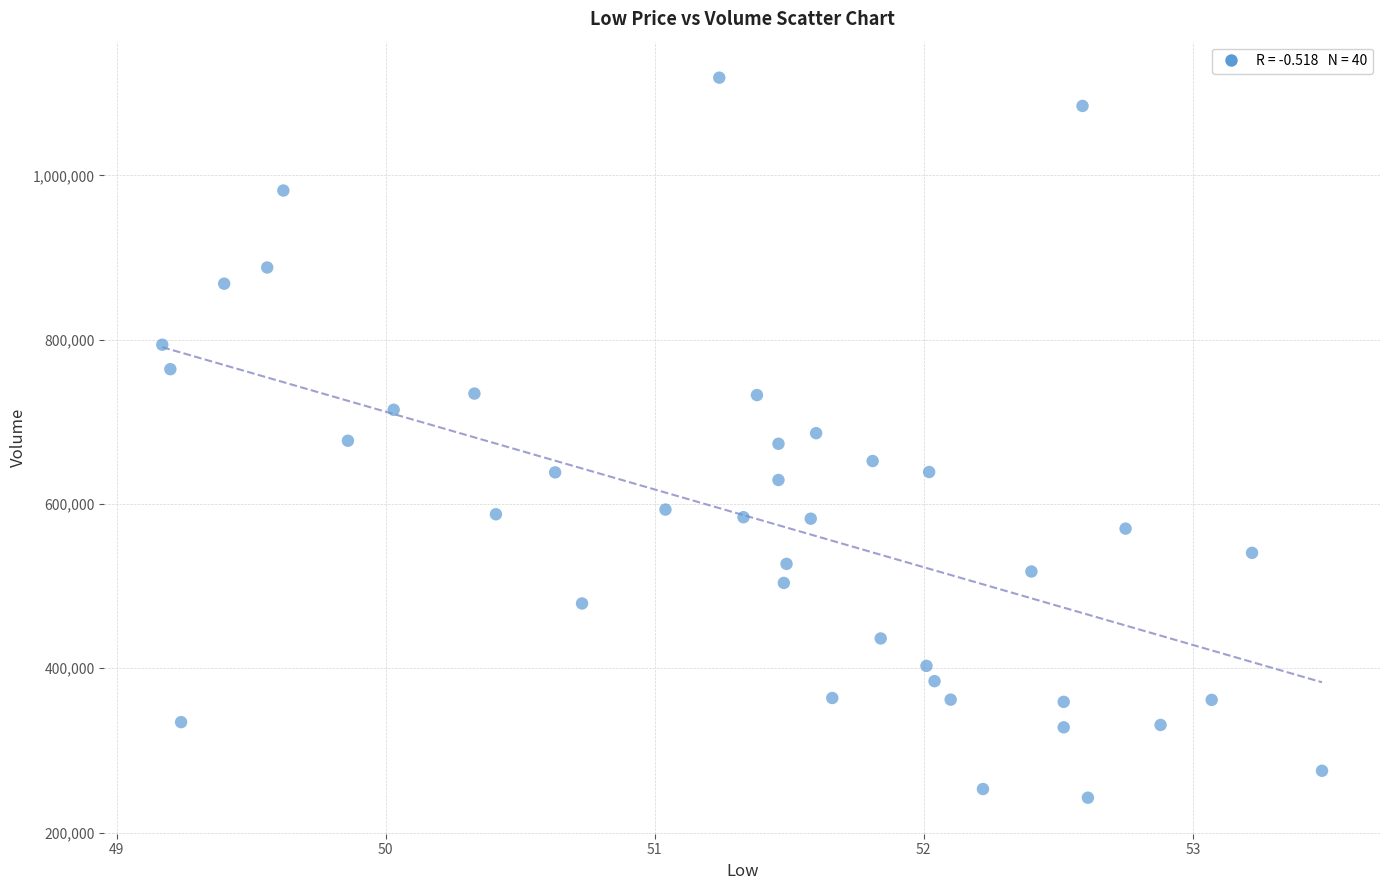

What is the range of Y values (max minus min)?

876600